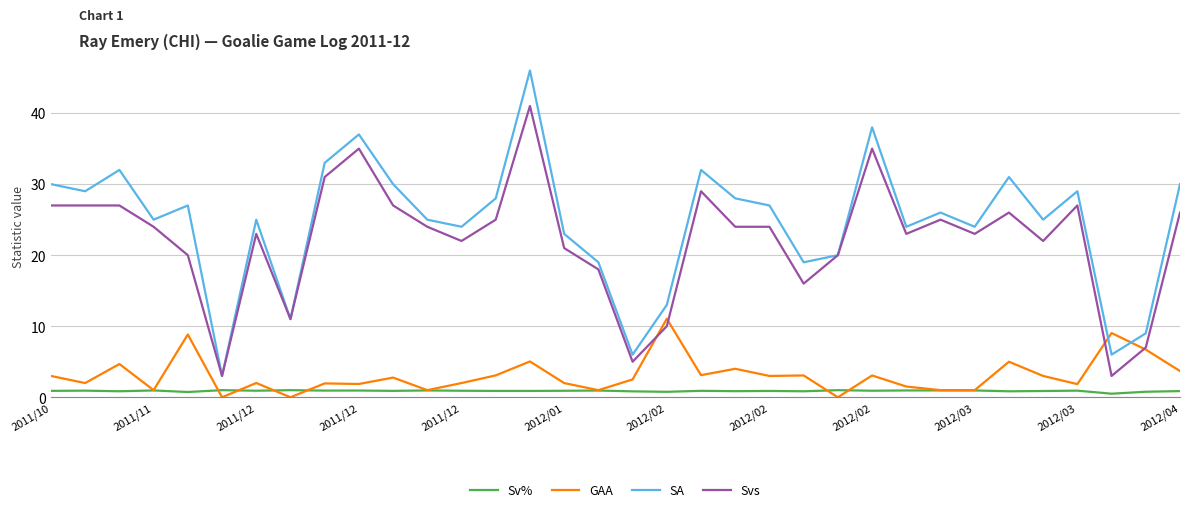

True or false: Sv% and Svs cross at least once.

False